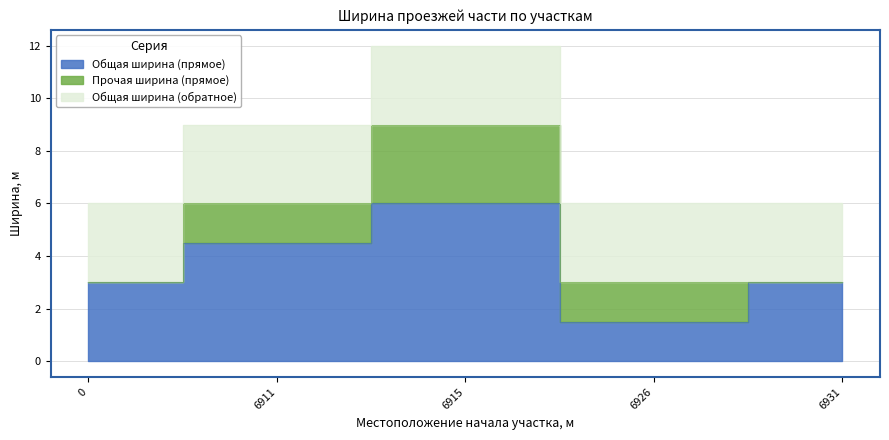

How many lines are shown in the chart?

3